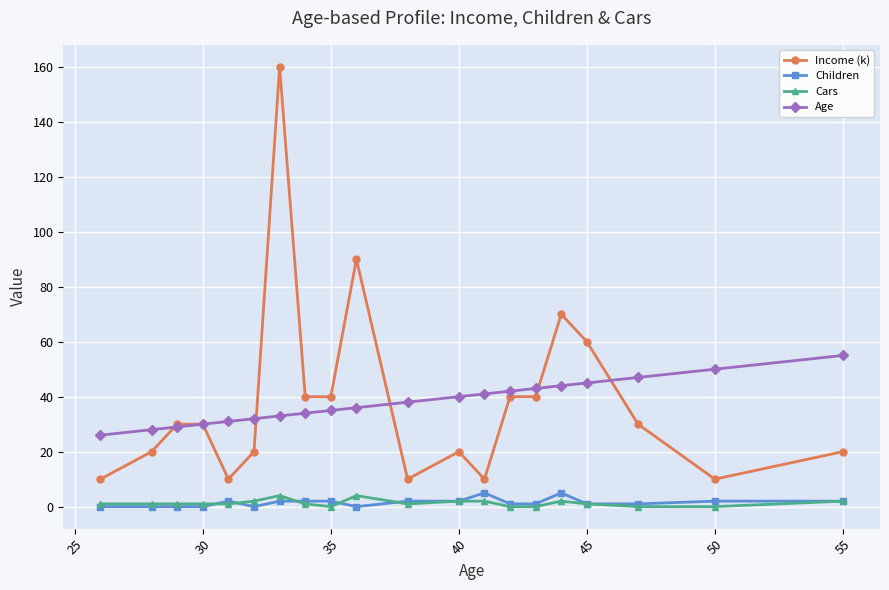

What is the greatest value displayed?

160